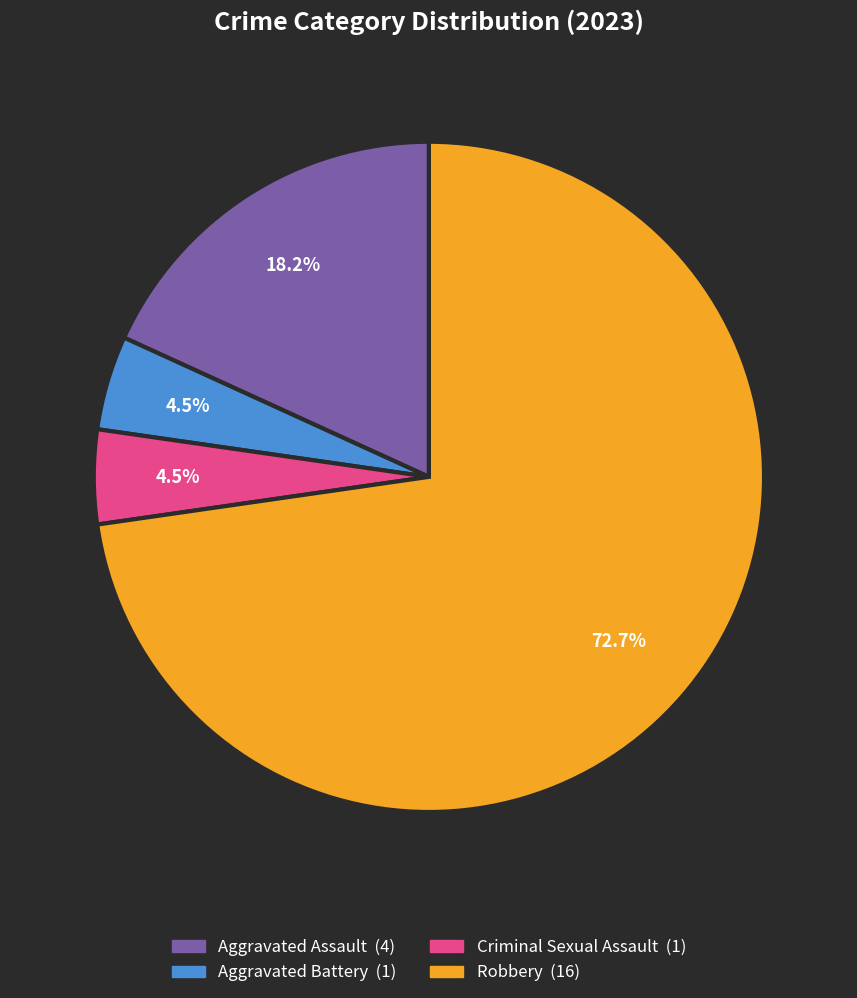

Which category has the biggest portion of the pie?

Robbery